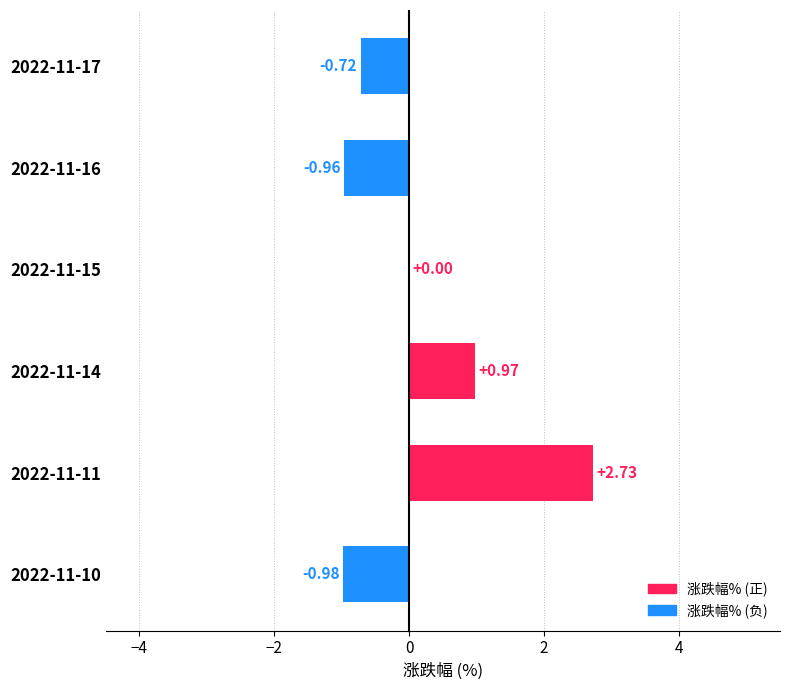

Count the number of categories in the chart.

6